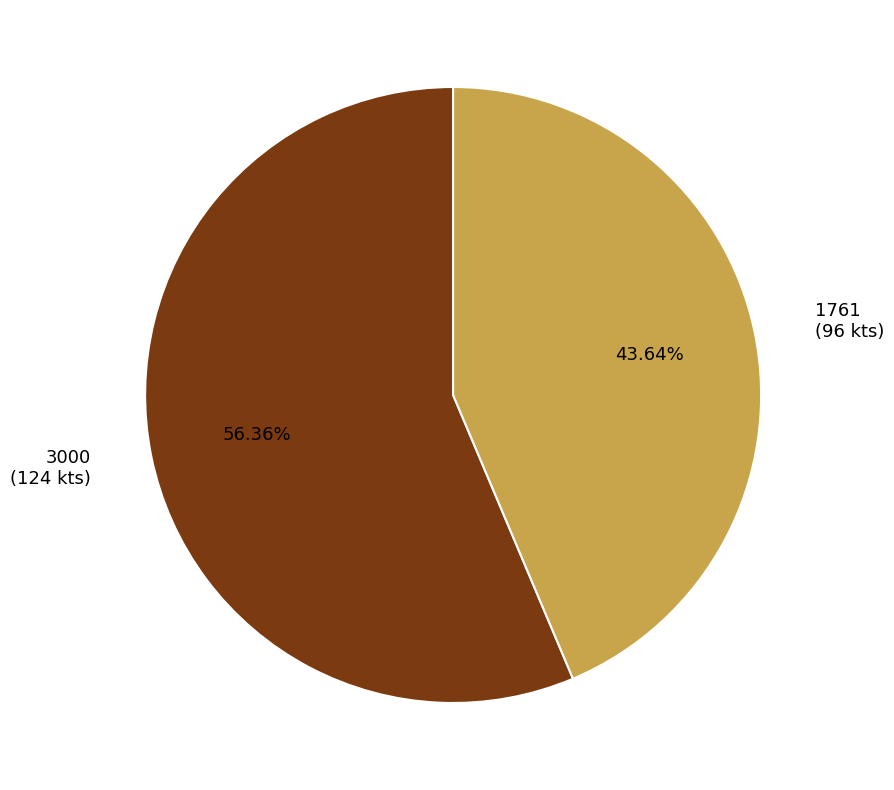

To the nearest percent, what is the difference between the largest and smallest slice percentages?

13%